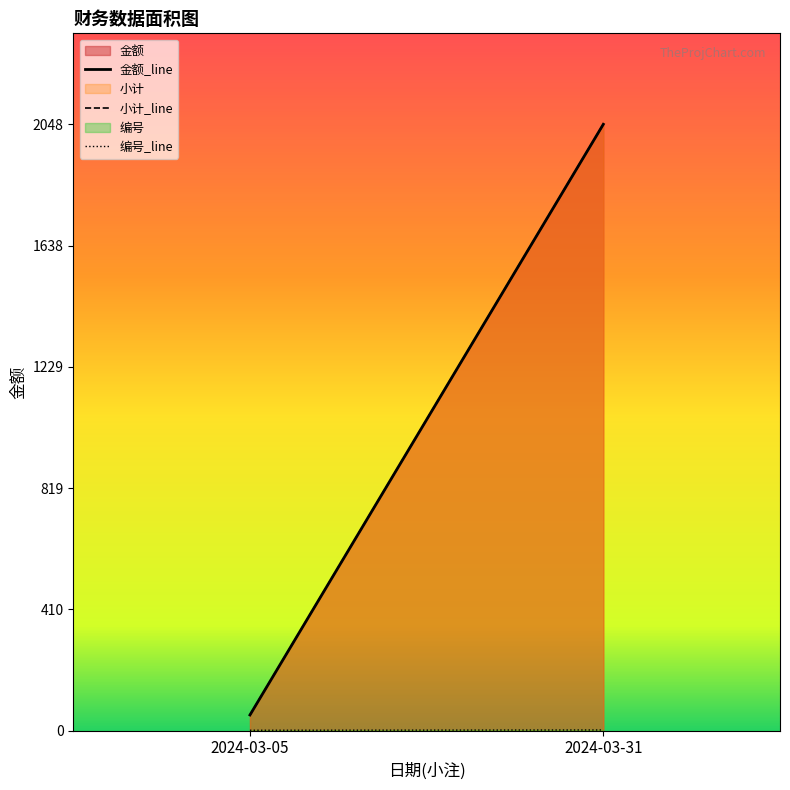

Does the chart display data point markers on the line(s)?

No